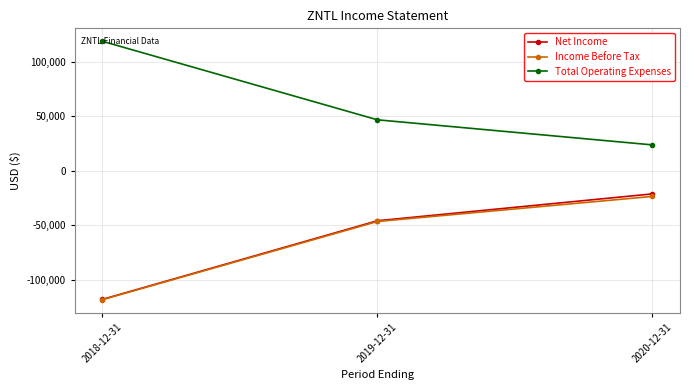

List the labels in order of Total Operating Expenses value, largest first.

2018-12-31, 2019-12-31, 2020-12-31